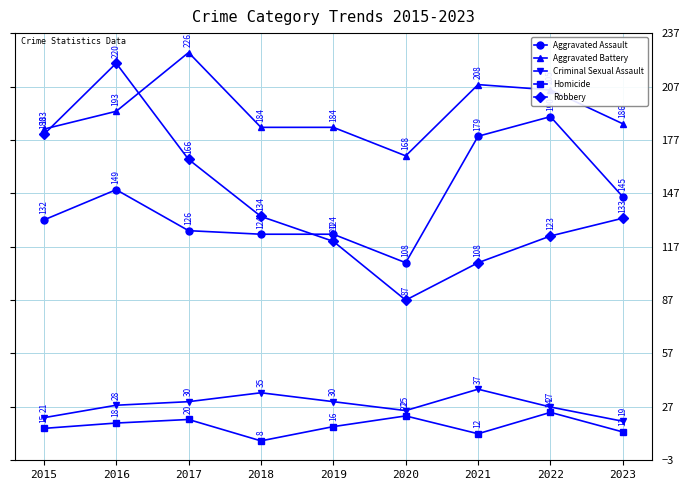

What value does the Aggravated Battery series have at 2023?

186